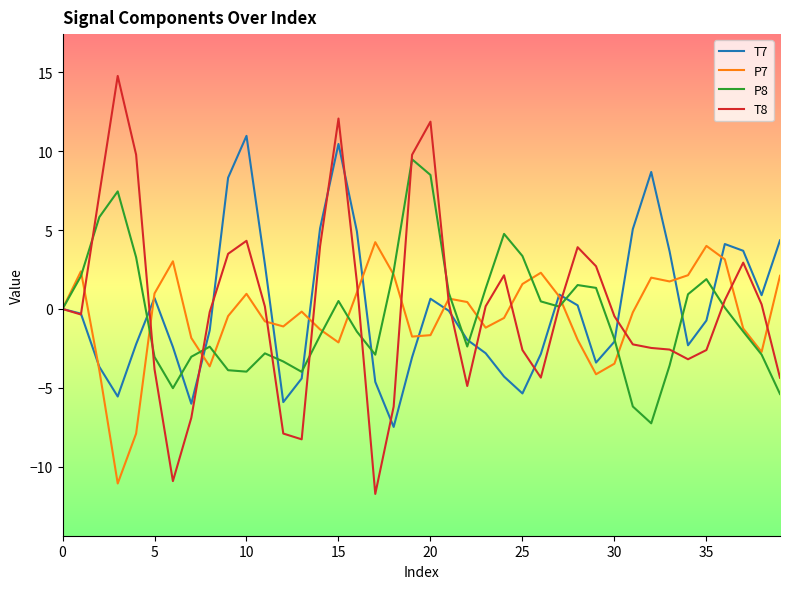

Rank the series by their maximum value, from lowest to highest.

P7, P8, T7, T8